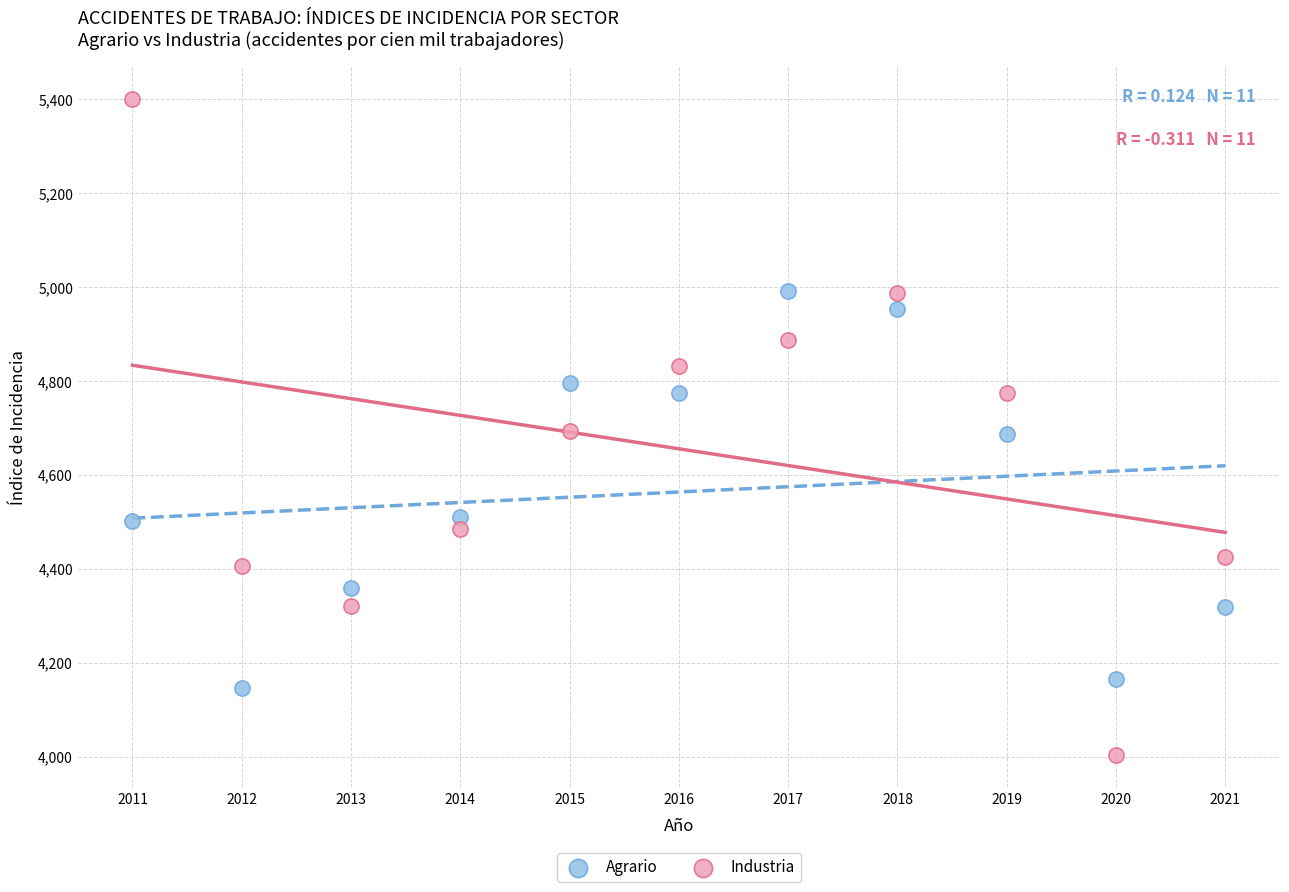

Which series contains the highest Y value?

Industria